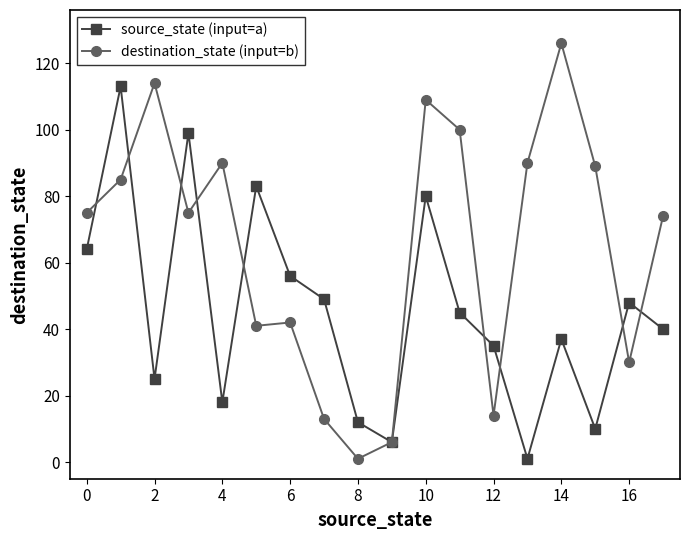

What is the minimum value for destination_state (input=b)?

1